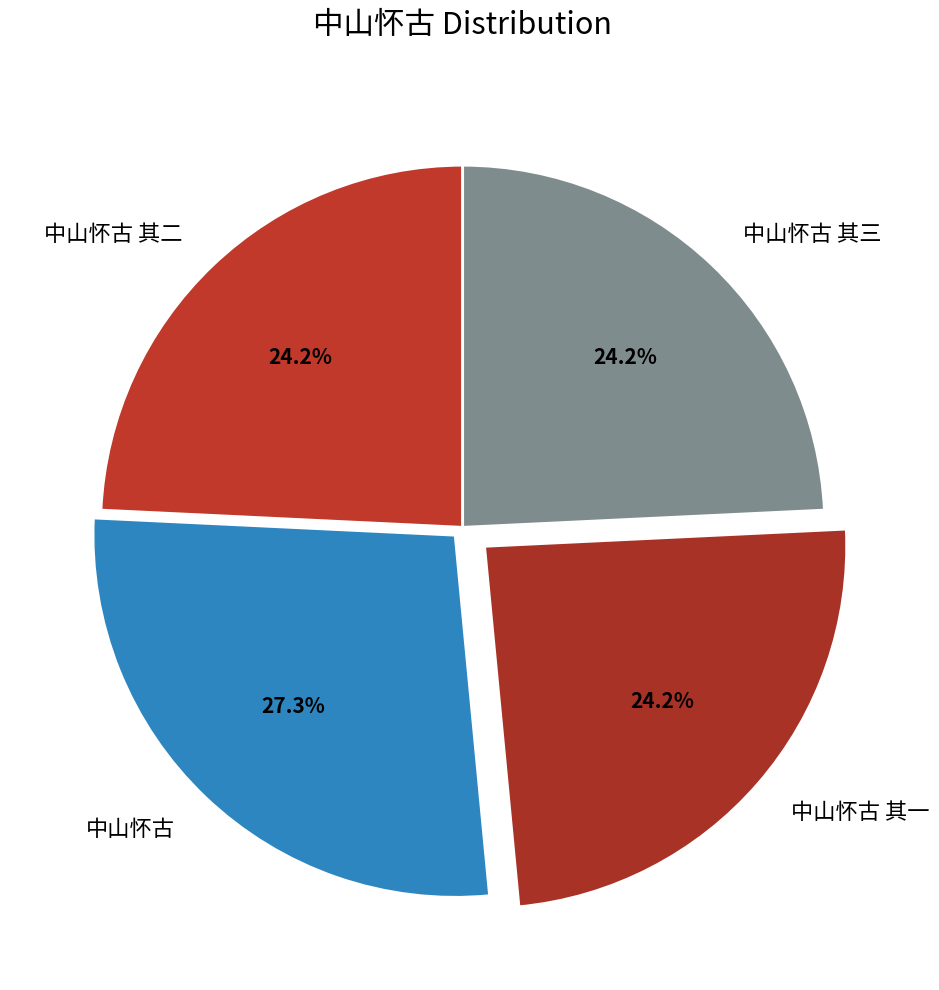

What portion of the pie excludes 中山怀古 其三?

75.8%